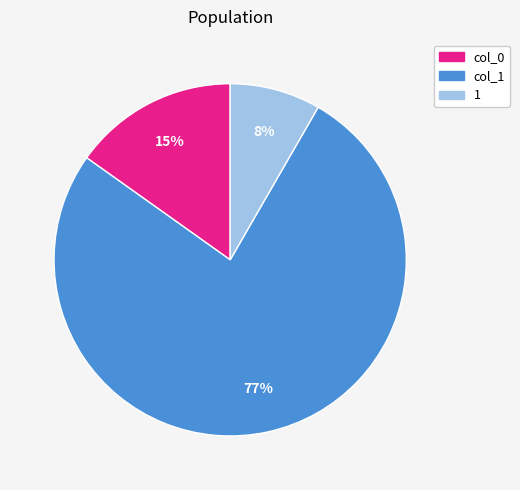

Combined, do 1 and col_1 account for over 50%?

Yes